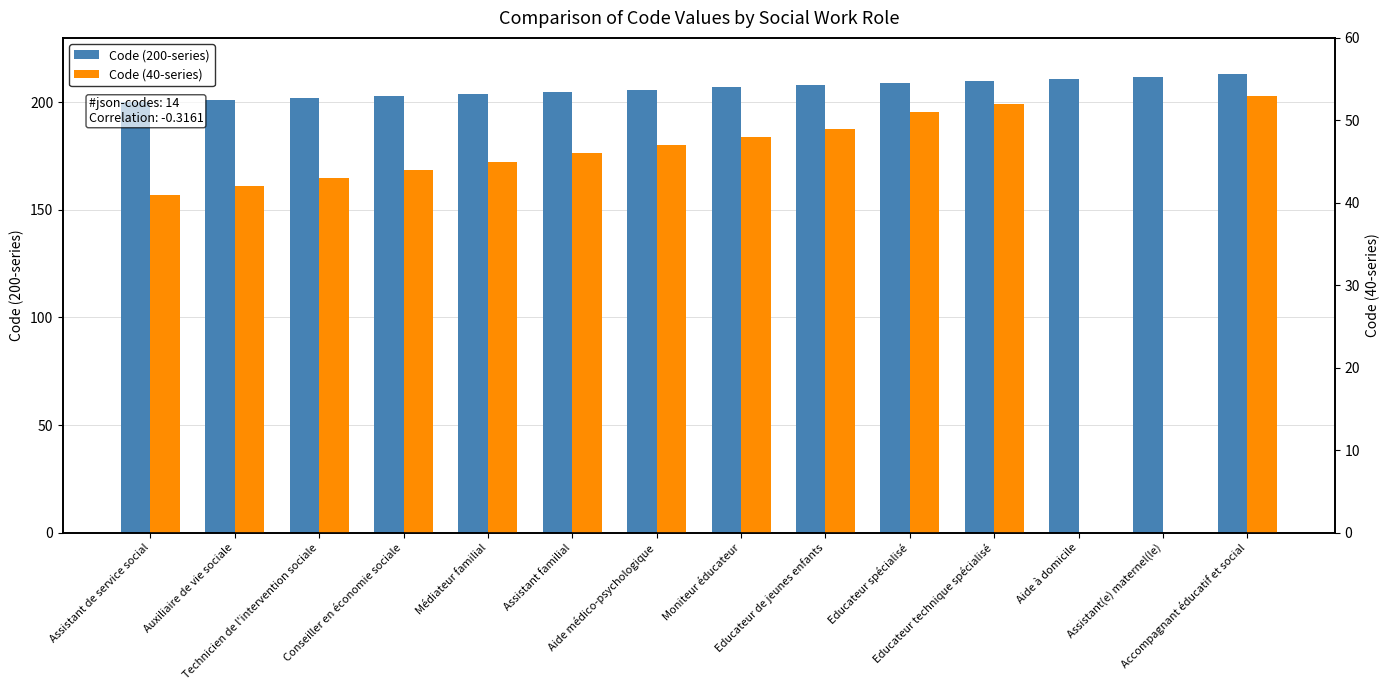

What is the difference between the second highest and second lowest values in the Code (40-series) series?

52